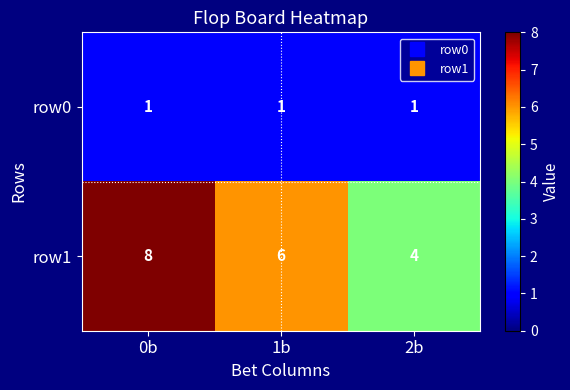

At 0b, list the series in order from largest to smallest.

row1, row0